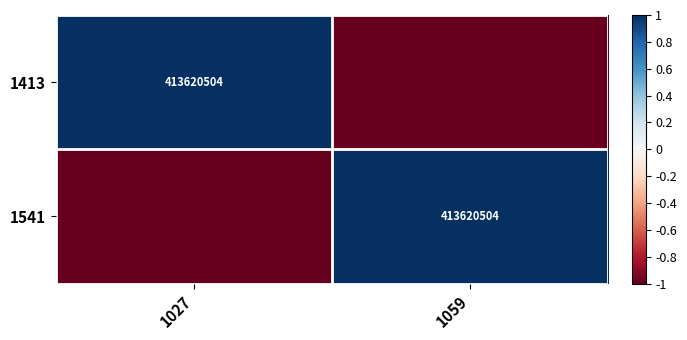

Is it true that 1413 equals 413620504 at 1027?

True